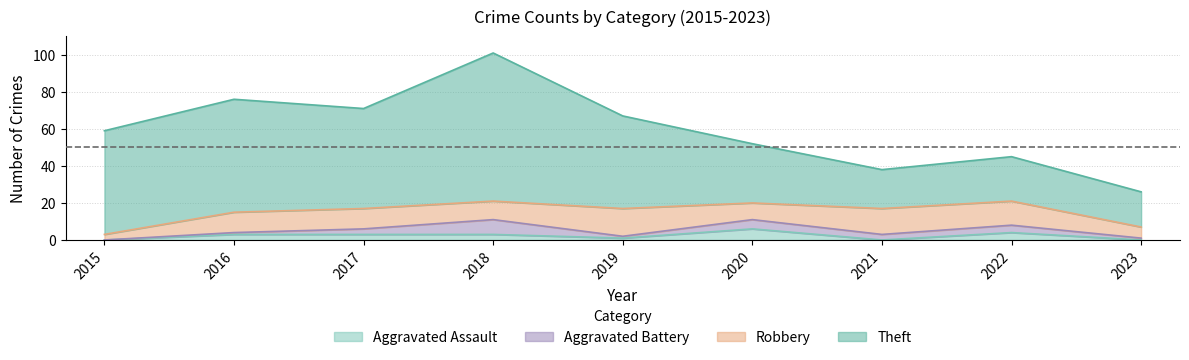

What is the approximate value of Aggravated Battery at 2023?

1